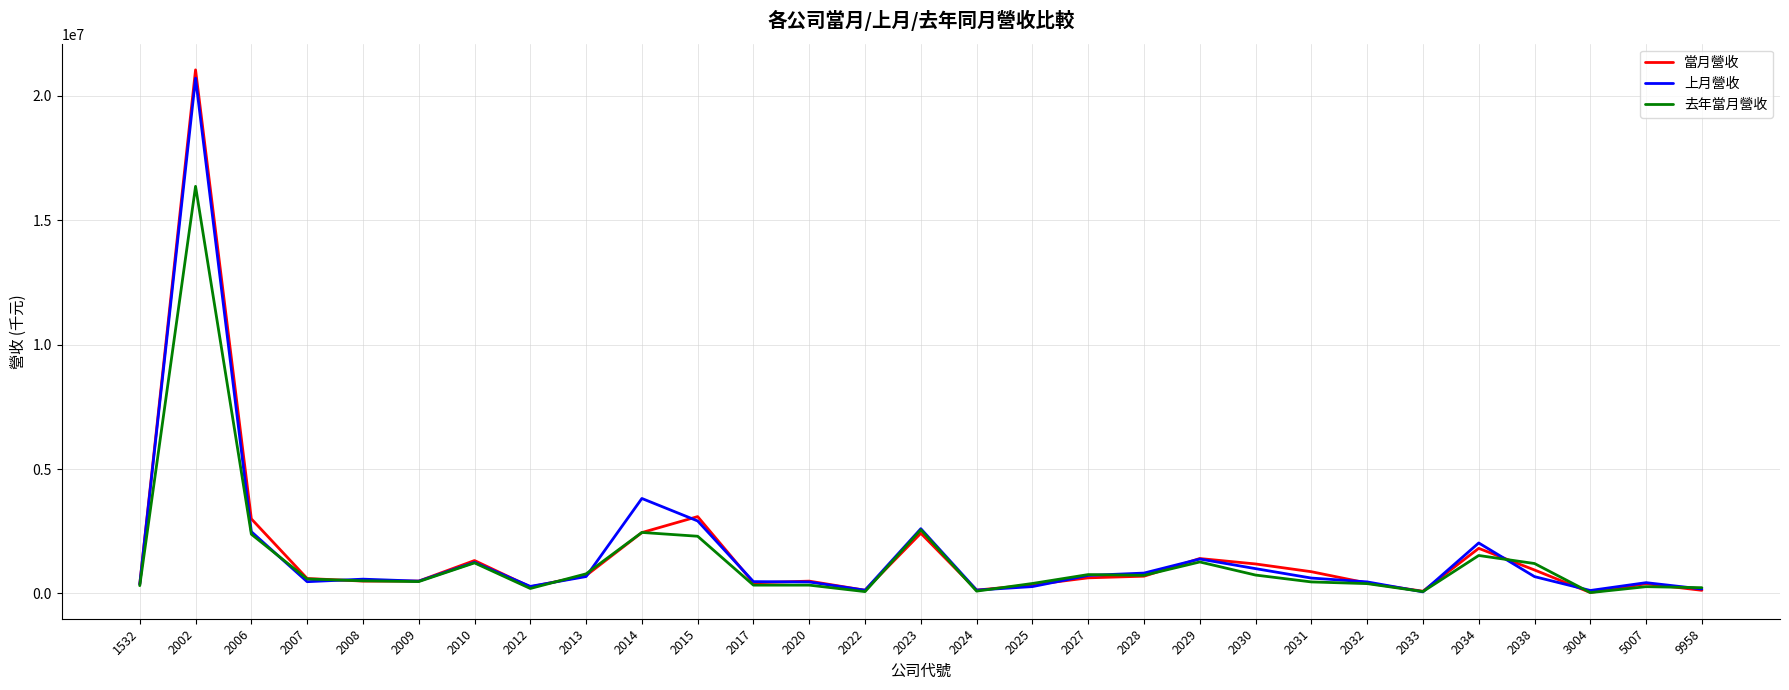

Does the chart display data point markers on the line(s)?

No